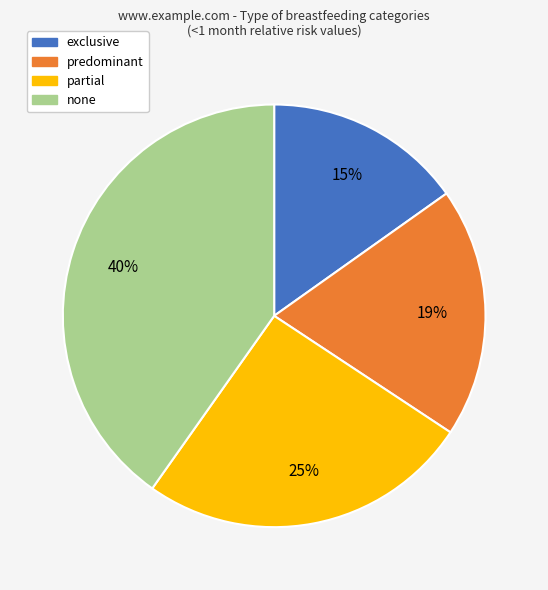

How many segments does this pie chart have?

4